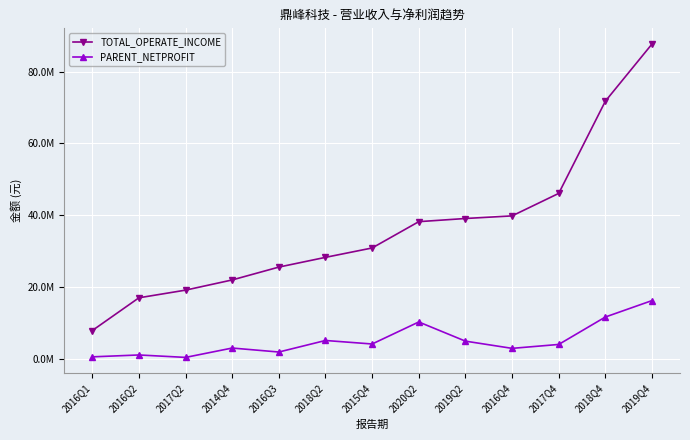

Is this an area chart (filled region under the line)?

No